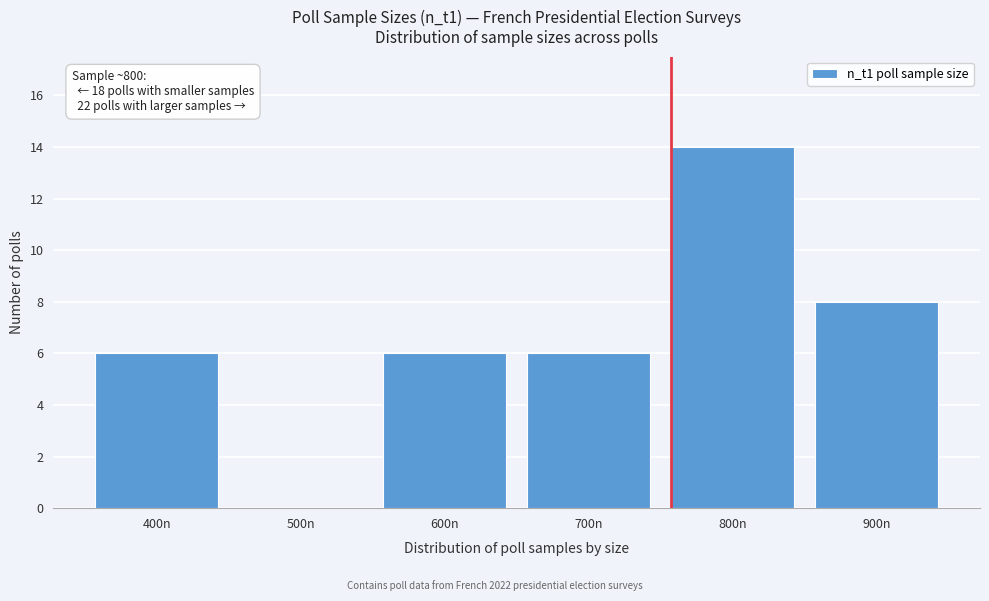

Reading left to right, what are all the values shown in this chart?

400n=6	500n=0	600n=6	700n=6	800n=14	900n=8